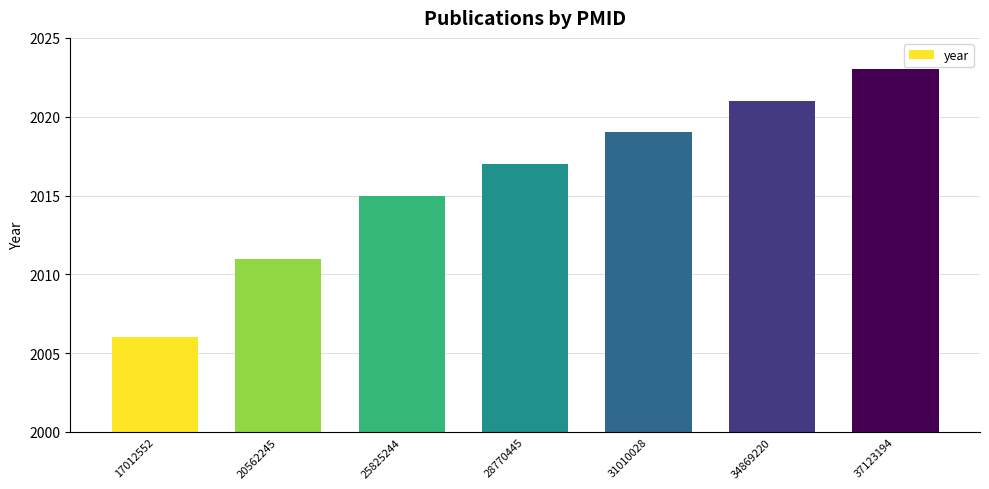

How many values are below 2017?

3